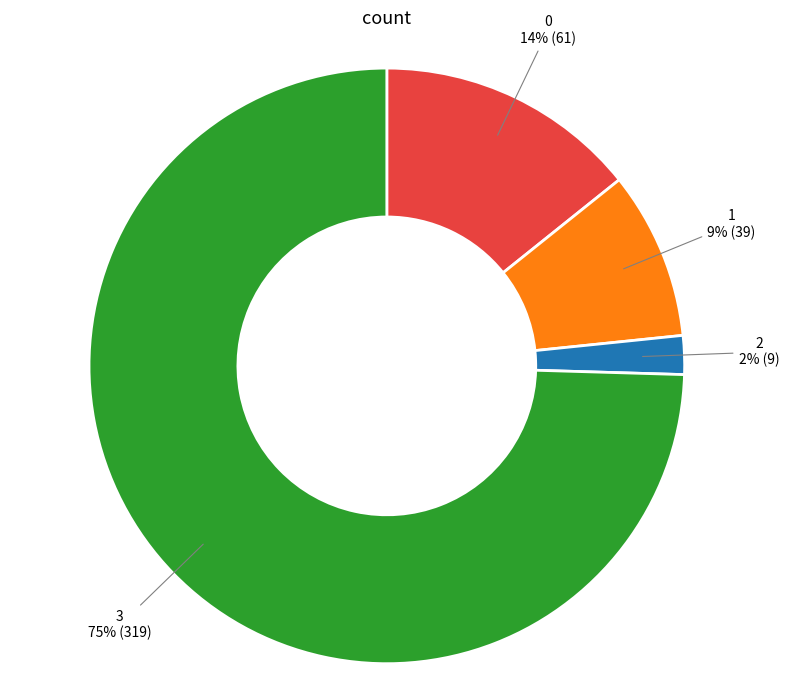

Count the number of slices in the pie.

4